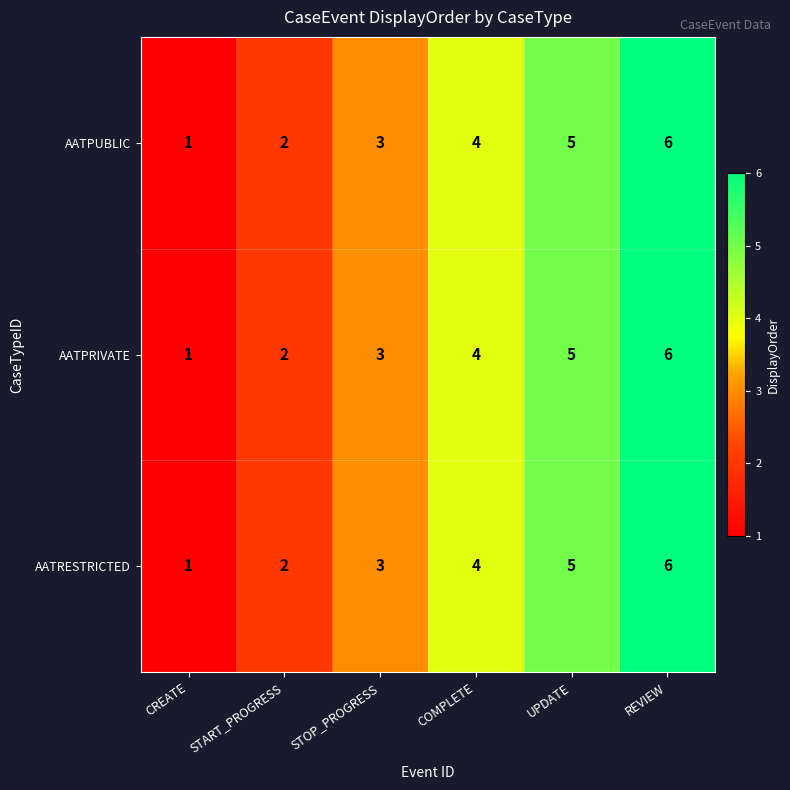

At which category is the sum across all series the highest?

REVIEW